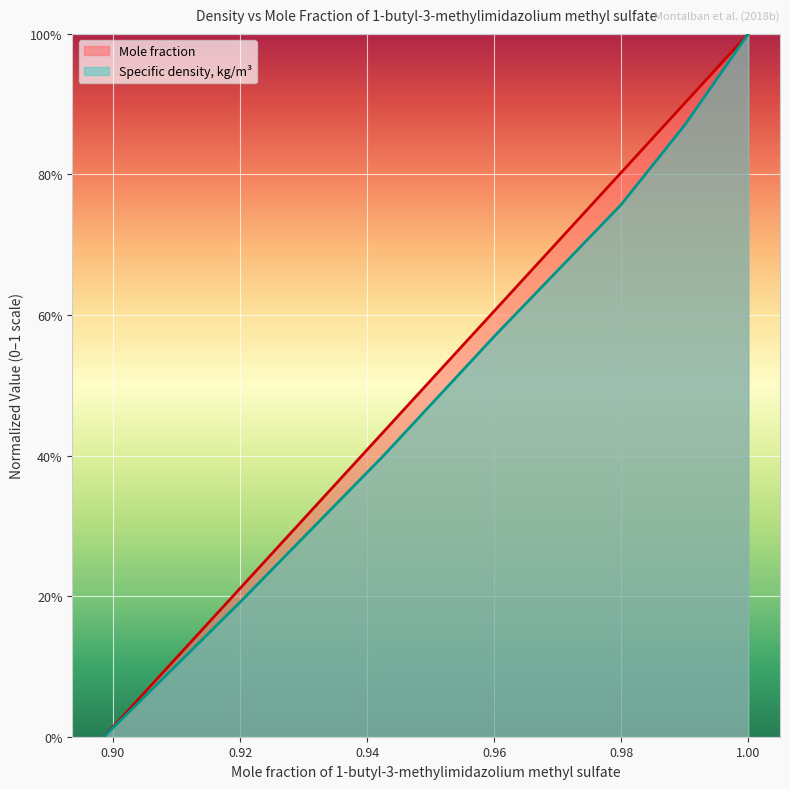

List the labels in order of Specific density, kg/m3 value, smallest first.

0.8986, 0.9199, 0.9426, 0.9602, 0.98, 0.9901, 1.0